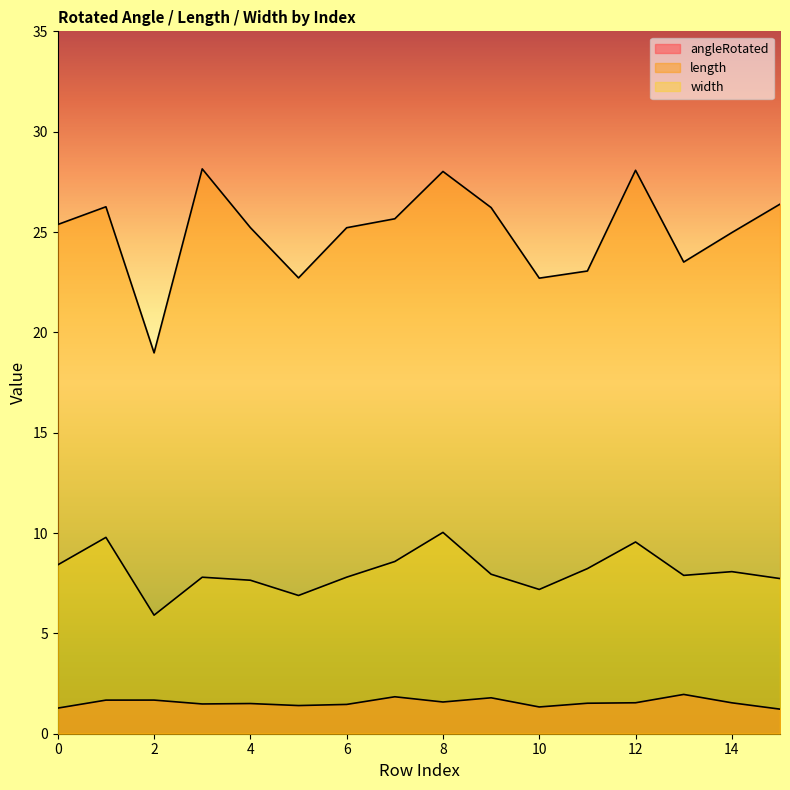

The value of angleRotated at 11 is 1.5. True or false?

True